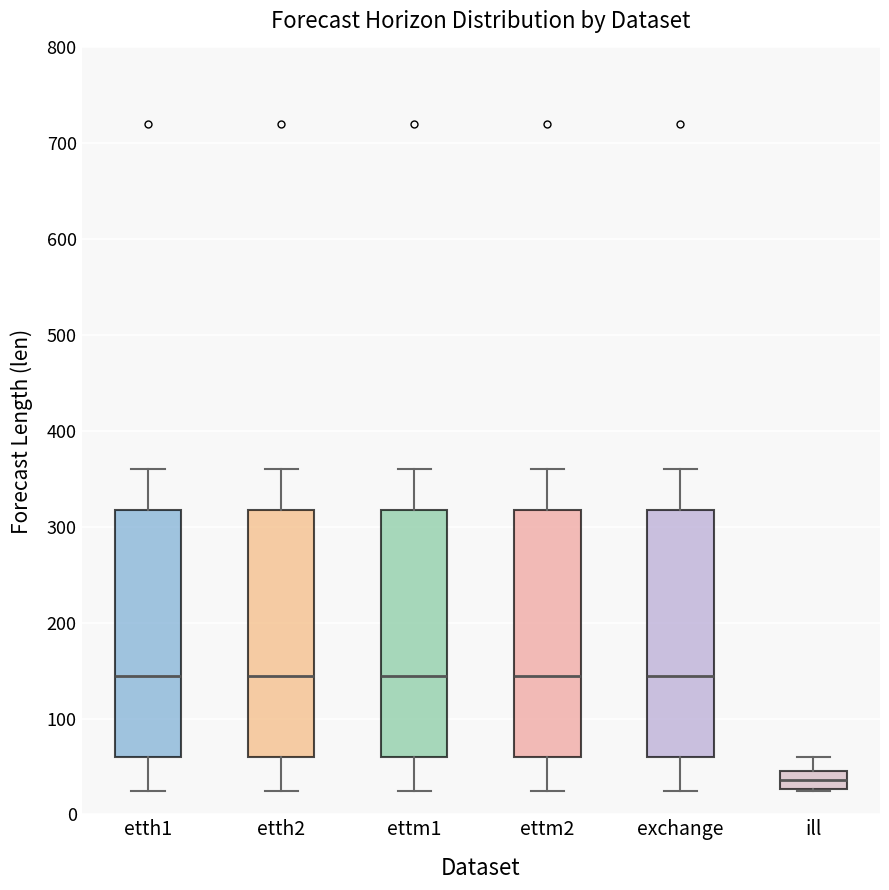

Reading left to right, transcribe this box plot: for each box, give where its median line is, the range the box spans, and where its two whiskers end, as read against the y-axis. The values are not printed on the chart, so give them approximately, as read against the axis.

etth1: median 140, box 60 to 320, whiskers 20 to 360
etth2: median 140, box 60 to 320, whiskers 20 to 360
ettm1: median 140, box 60 to 320, whiskers 20 to 360
ettm2: median 140, box 60 to 320, whiskers 20 to 360
exchange: median 140, box 60 to 320, whiskers 20 to 360
ill: median 40, box 30 to 50, whiskers 20 to 60